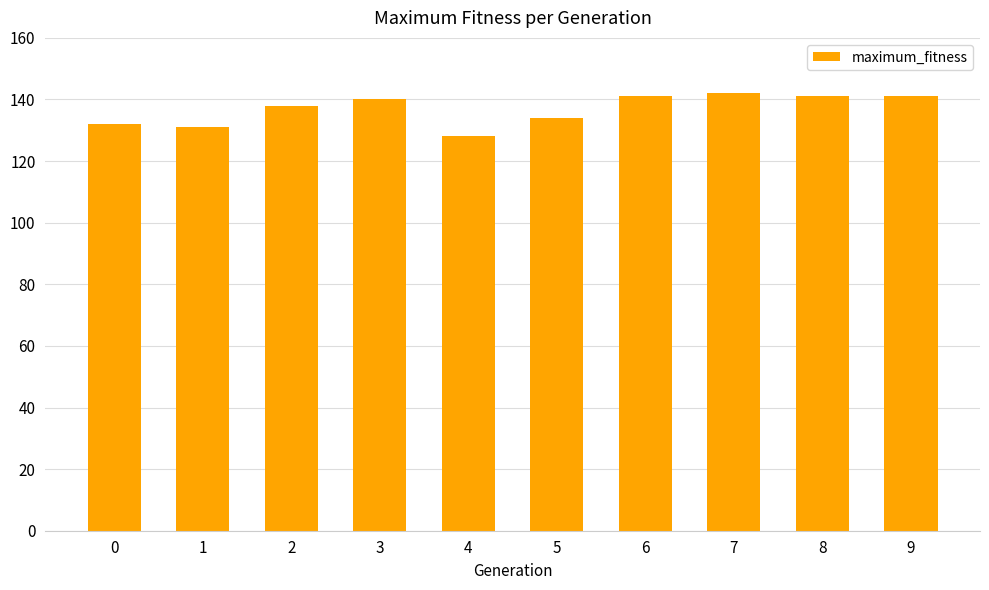

What is the difference between the maximum and second lowest values?

11